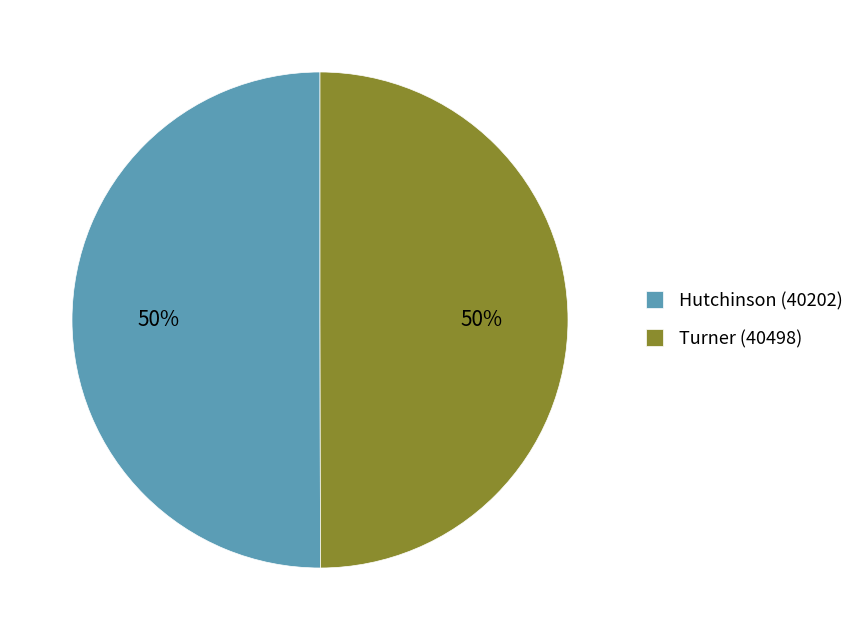

Combined, do Turner (40498) and Hutchinson (40202) account for over 50%?

Yes